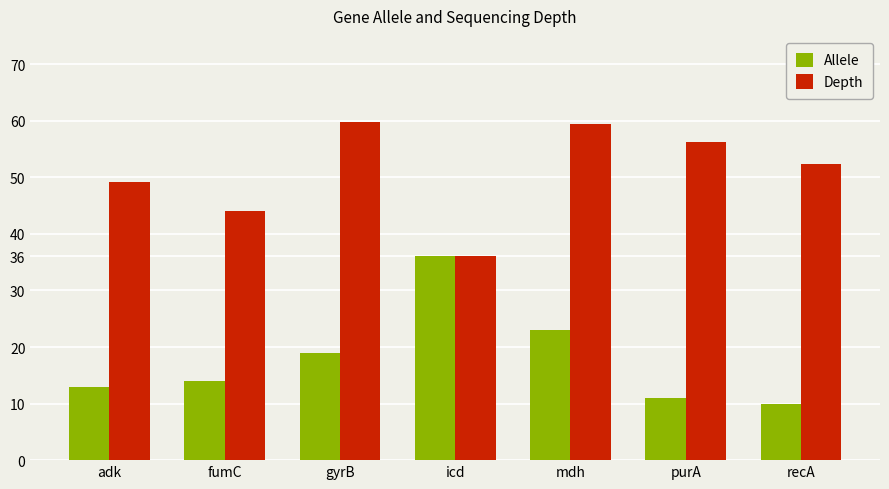

Reading left to right, transcribe all the data shown in this chart.

Allele: adk=13.0	fumC=14.0	gyrB=19.0	icd=36.0	mdh=23.0	purA=11.0	recA=10.0
Depth: adk=49.2	fumC=44.1	gyrB=59.7	icd=36.1	mdh=59.4	purA=56.2	recA=52.3